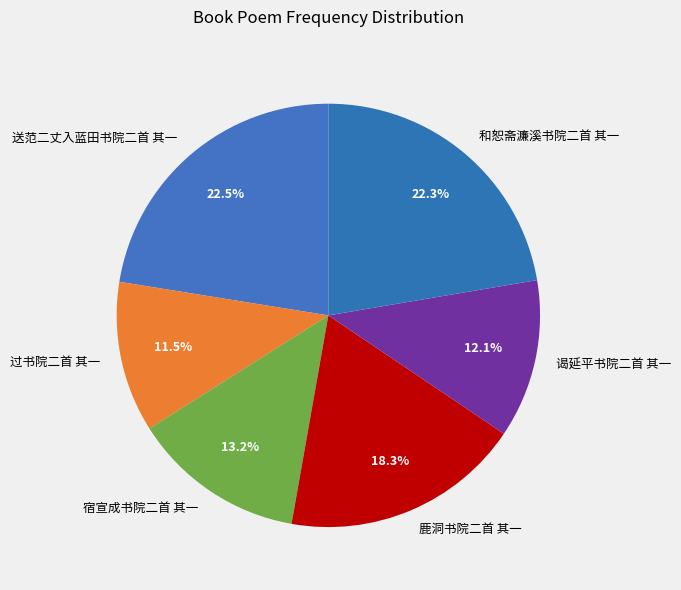

Does any single category account for the majority?

No